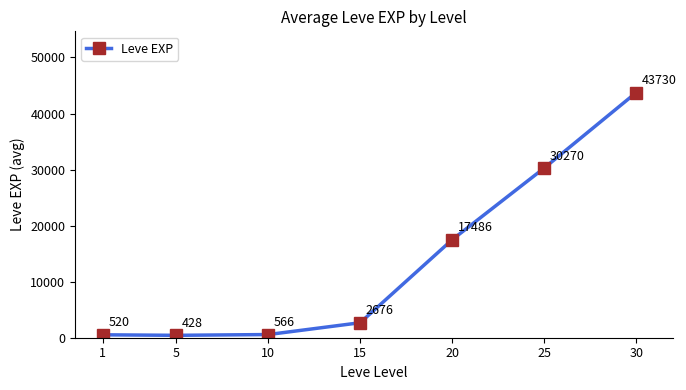

Where is the first local minimum?

5